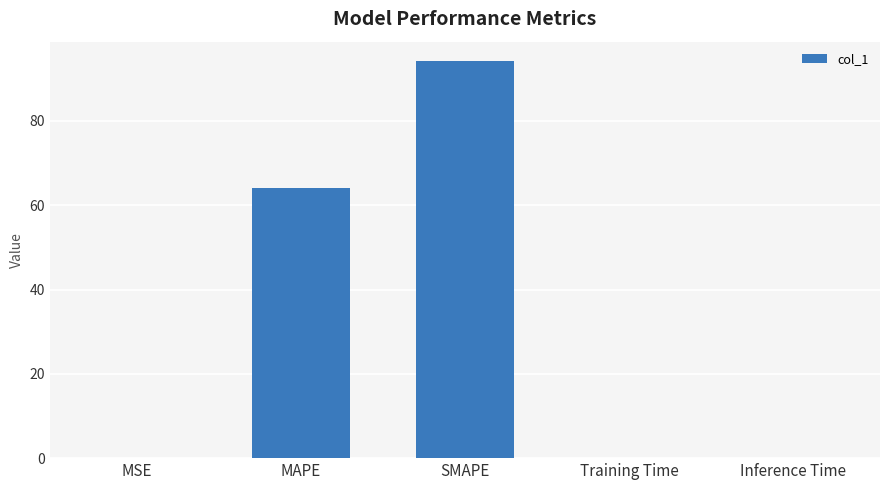

Are the bars horizontal?

No